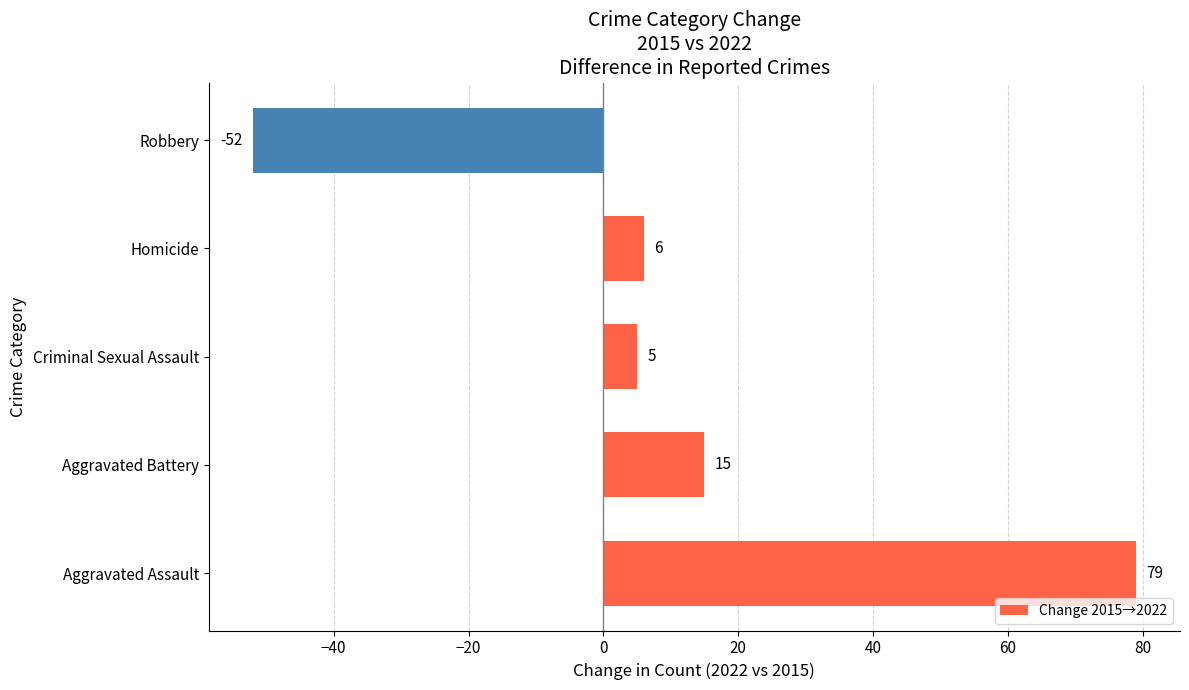

The chart shows a value of 27 at Aggravated Battery. True or false?

False